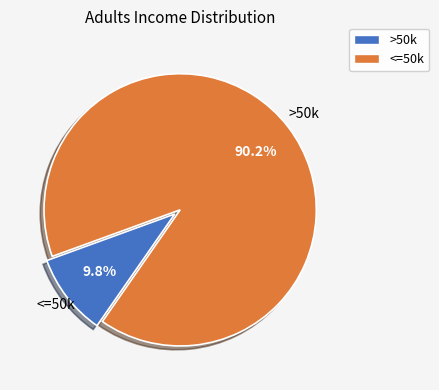

Does any single category account for the majority?

Yes